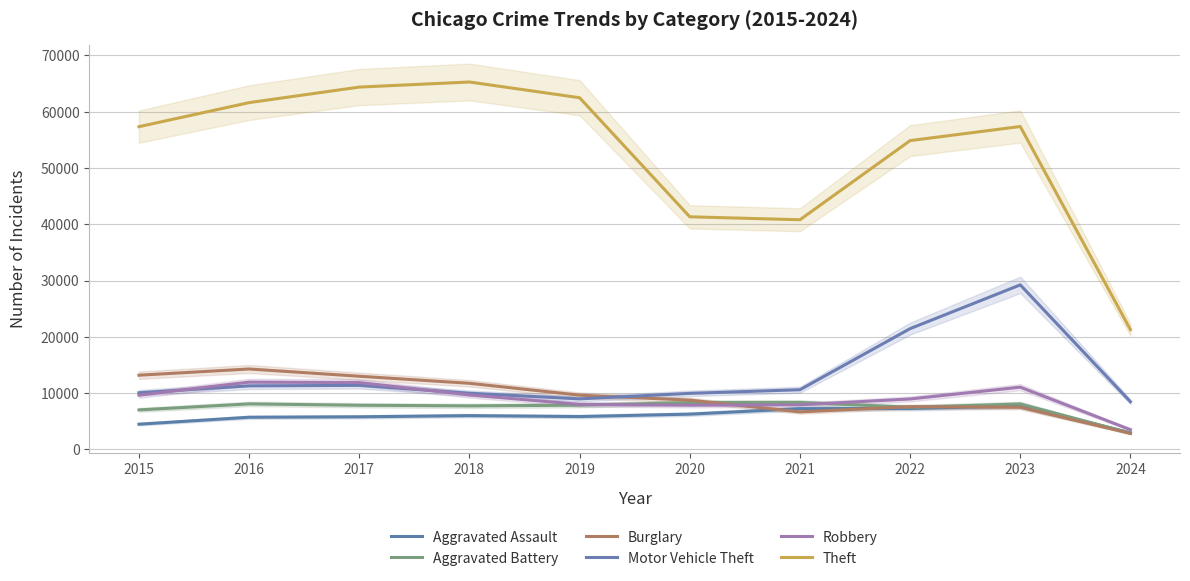

Which has a higher value, 2024 or 2018?

2018